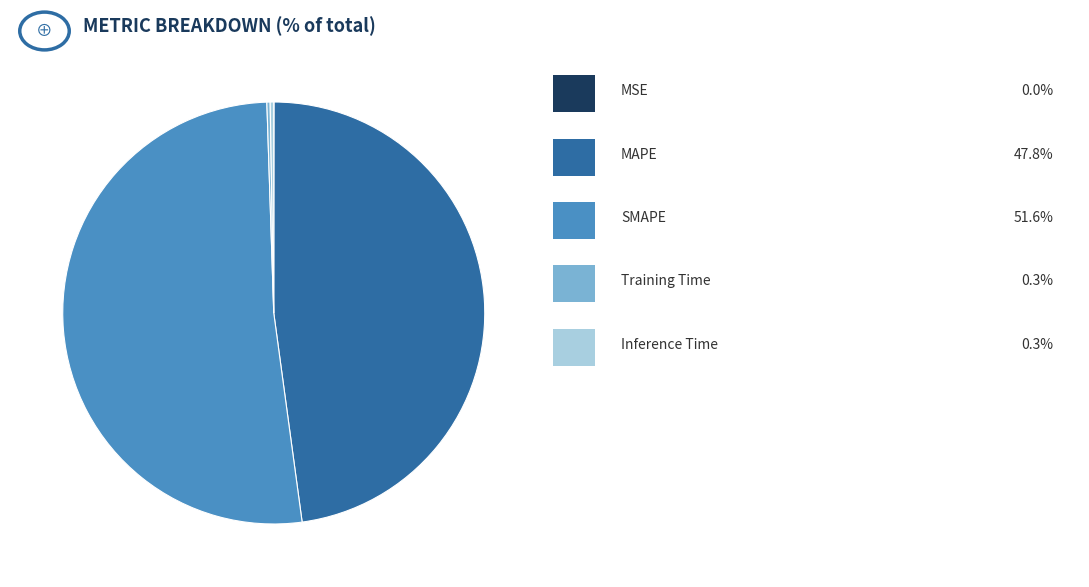

Is there a majority slice in this chart?

Yes